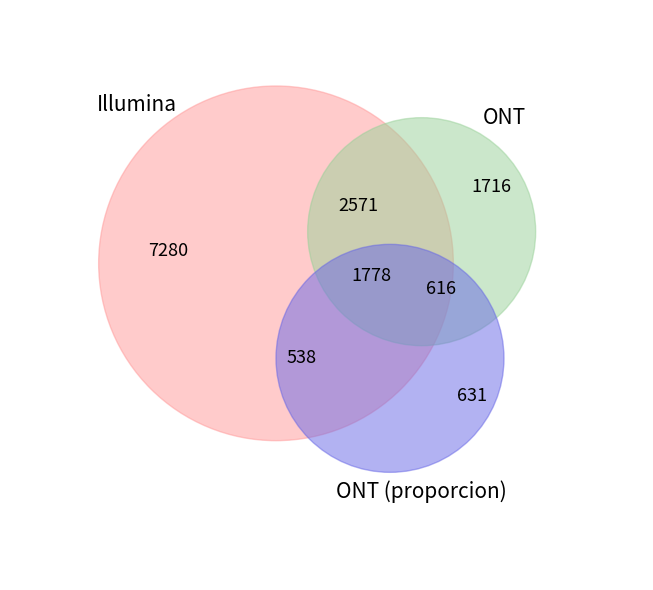

What is the total percentage of set_0_sites_3(10) and set_0_sites_2(1)?

22.7%